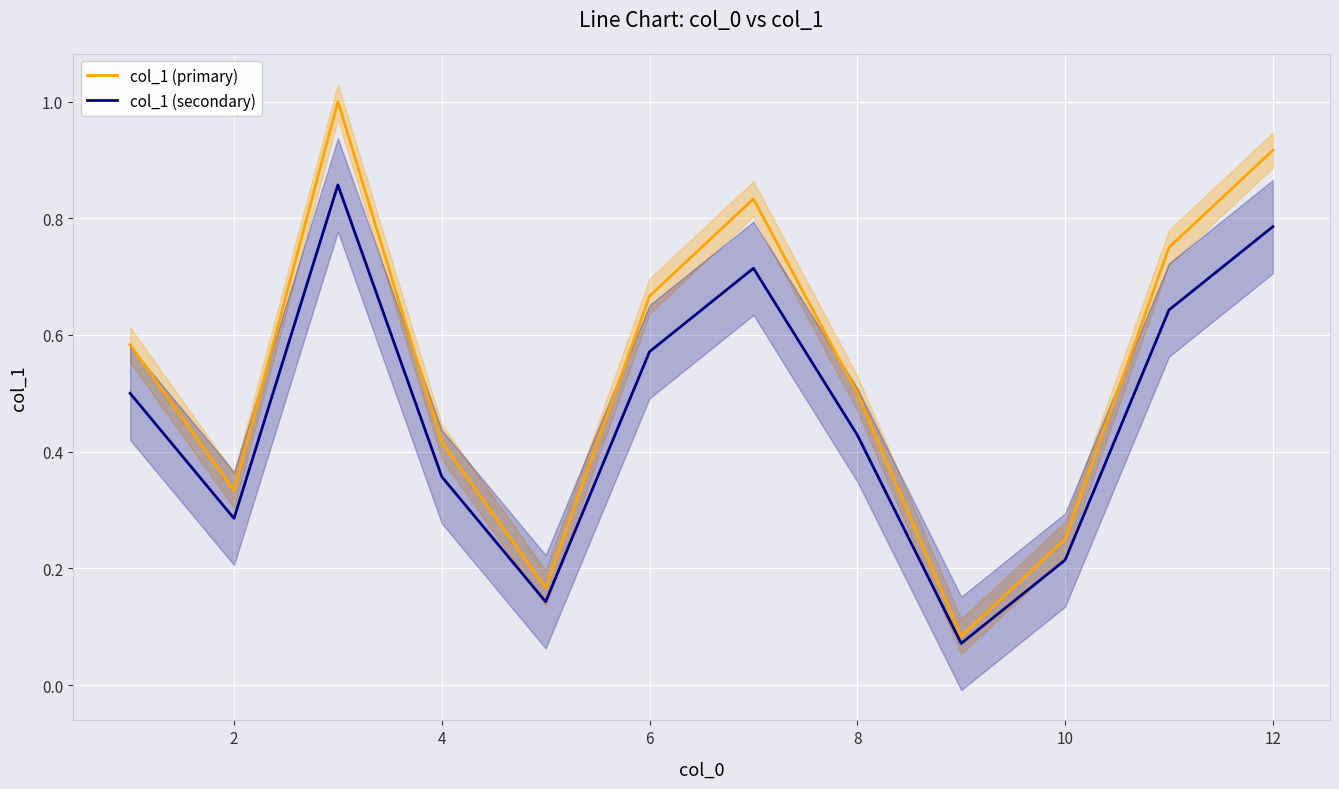

What is the highest value of the col_1 (primary) series?

1.0